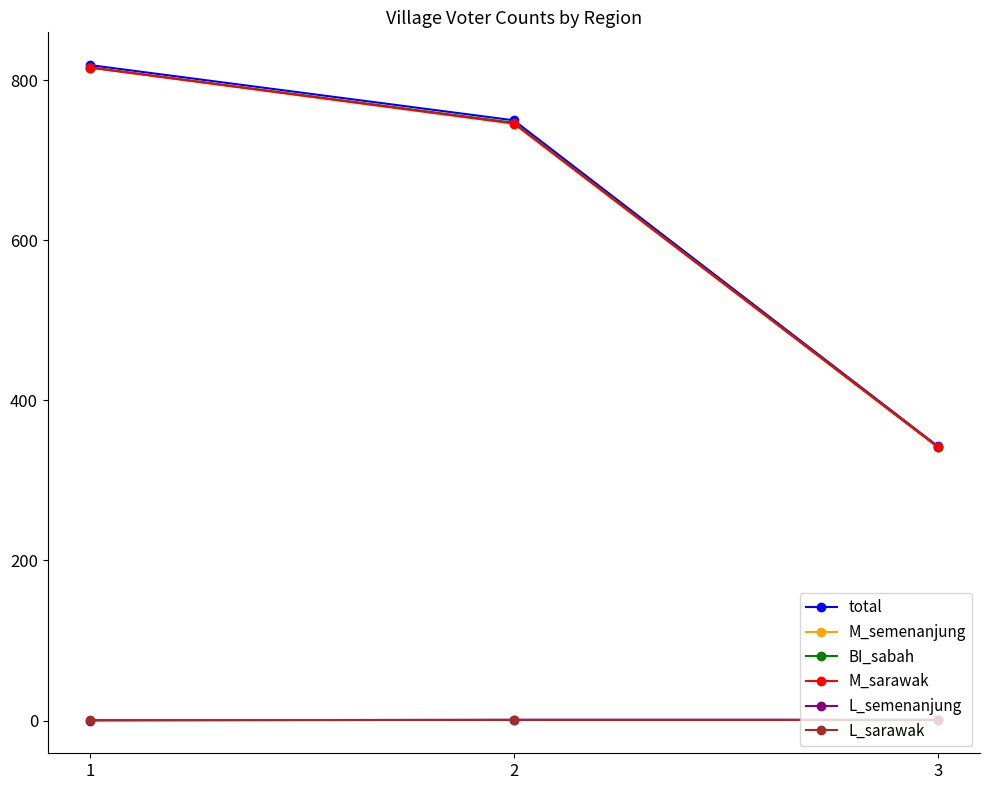

What is the minimum value for BI_sabah?

342